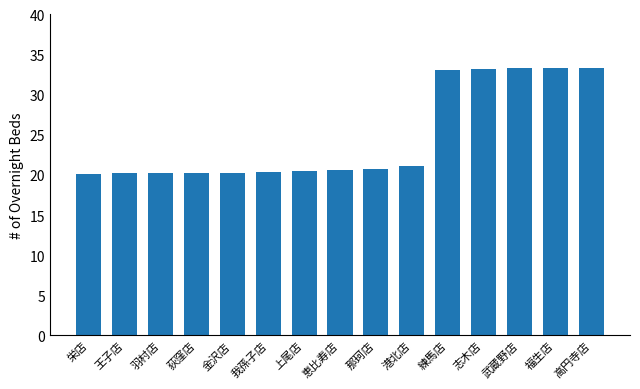

What is the difference between the values at 武蔵野店 and 羽村店?

13.1